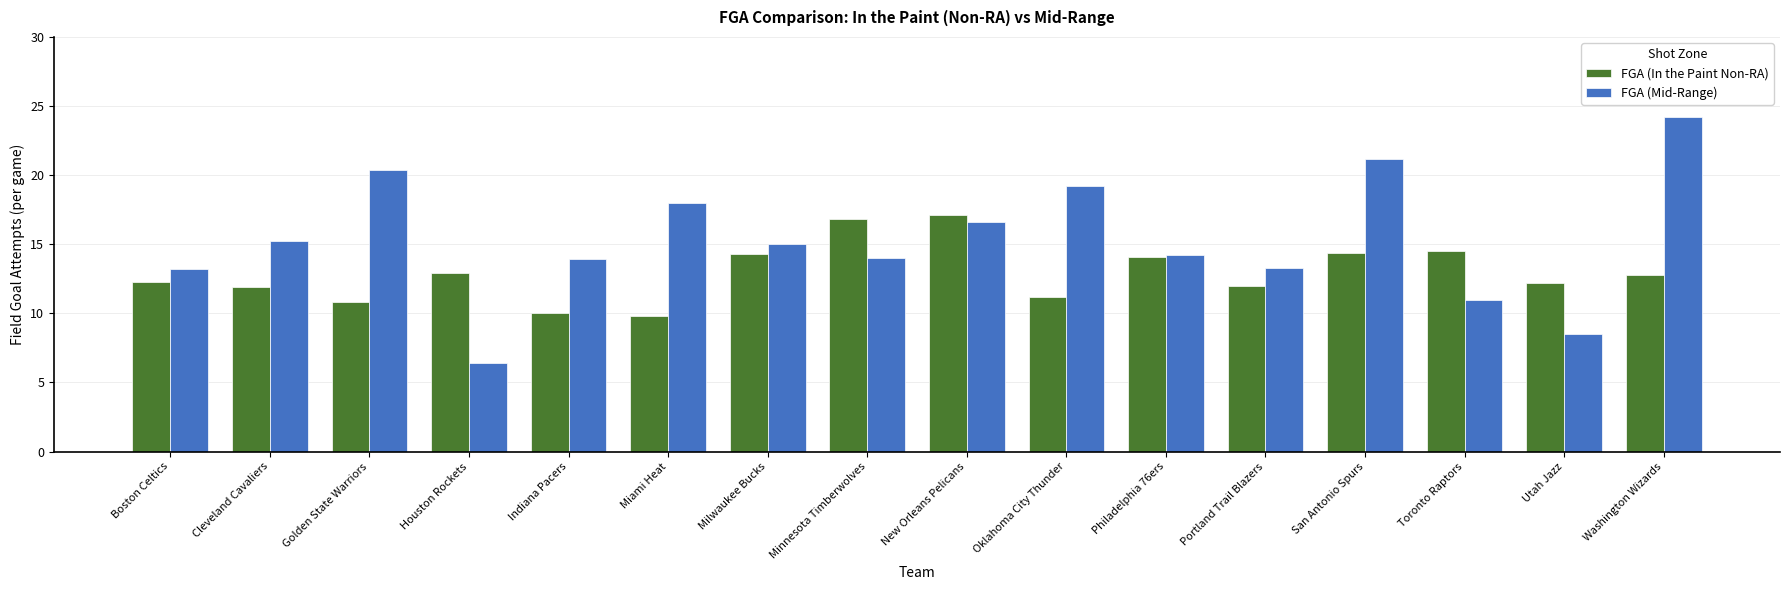

What is the difference between the maximum and minimum values in the FGA (In the Paint Non-RA) series?

7.3